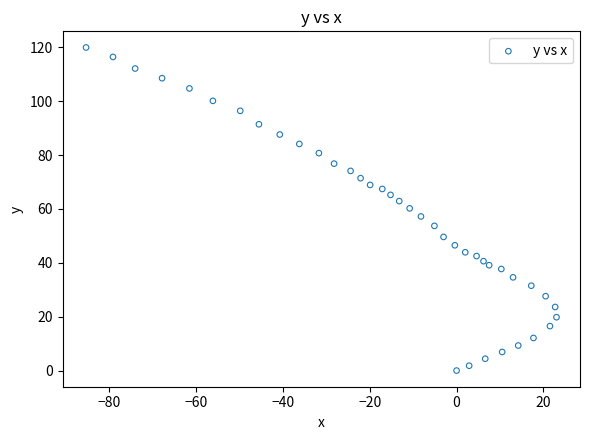

What is the range of Y values (max minus min)?

119.9